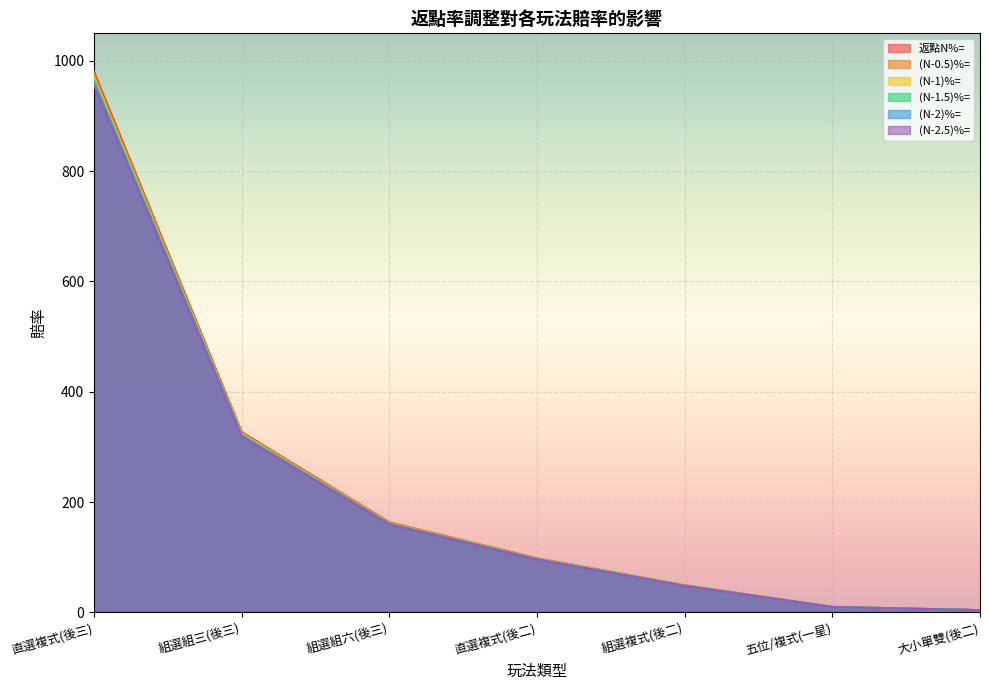

True or false: 返點N%= has more than 0 interior local peaks.

False